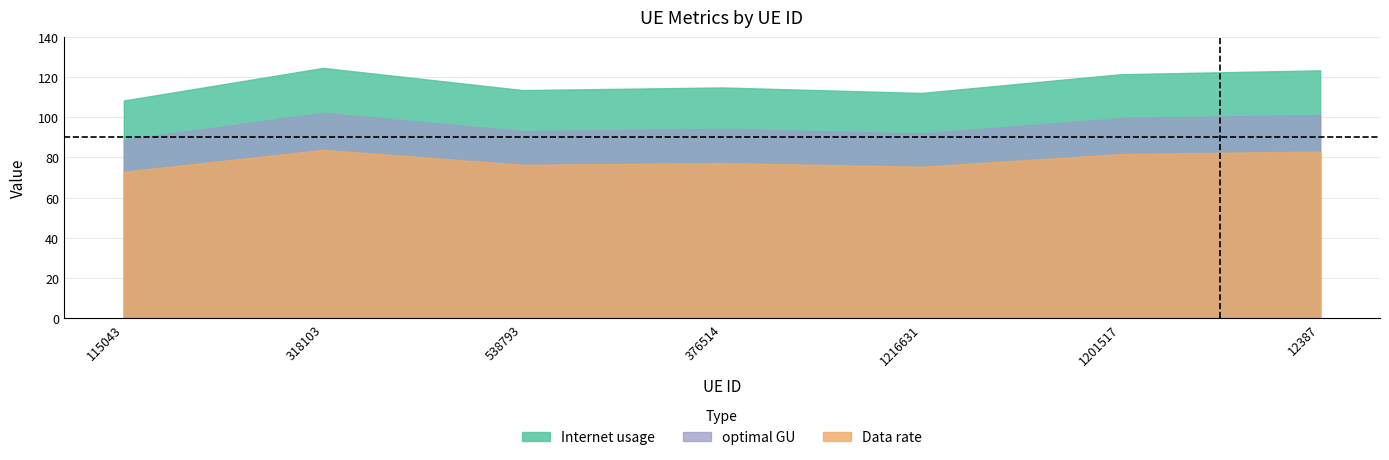

At which label does Internet usage first exceed 114?

318103